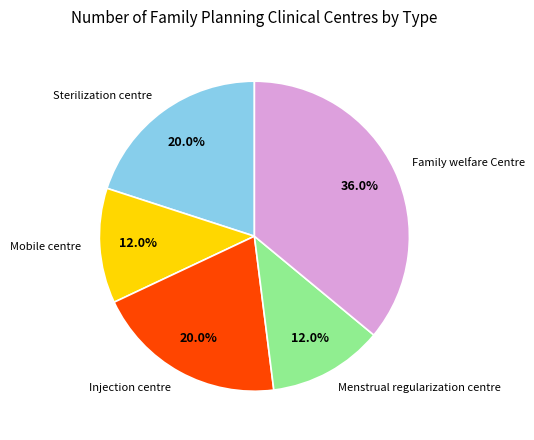

Is there any slice that represents more than half of the pie?

No